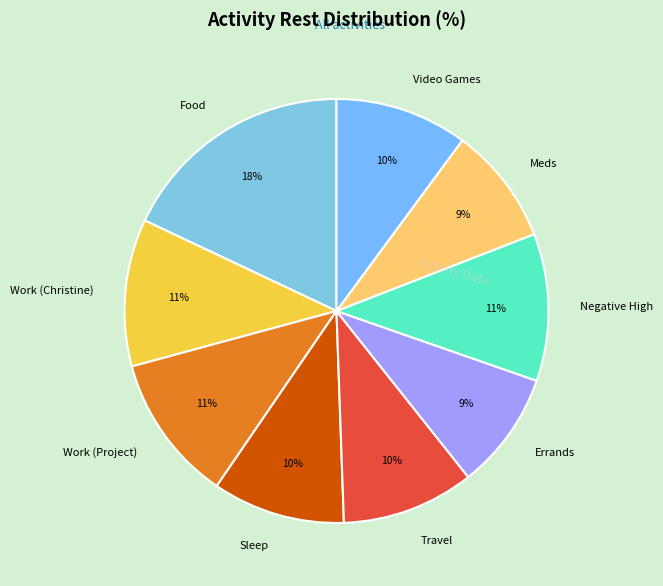

Is the sum of Food and Work (Christine) greater than half?

No